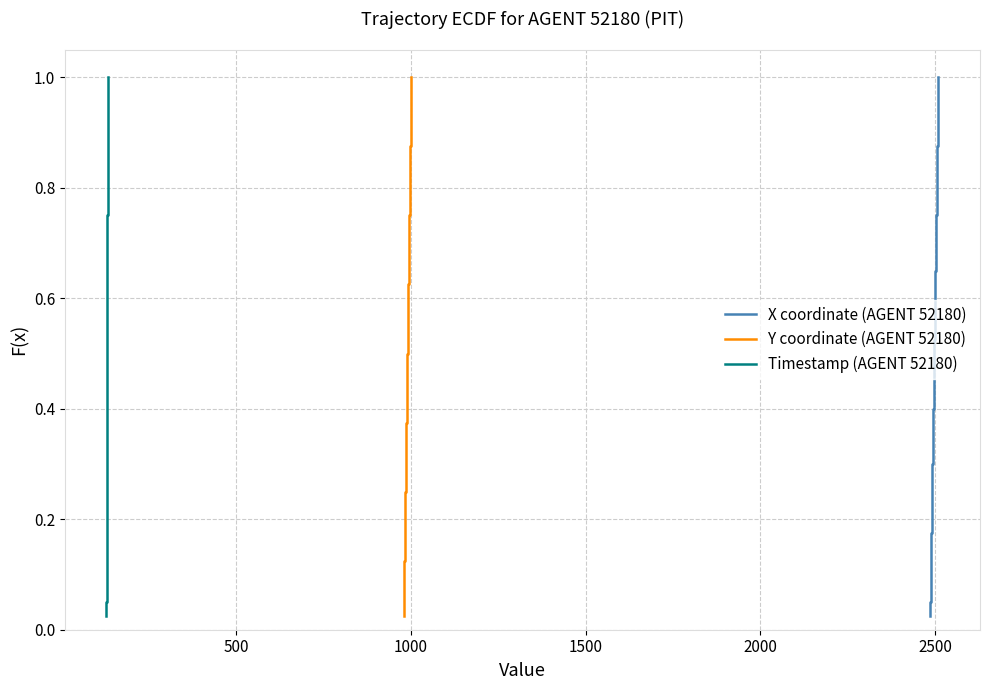

Does the chart display data point markers on the line(s)?

No